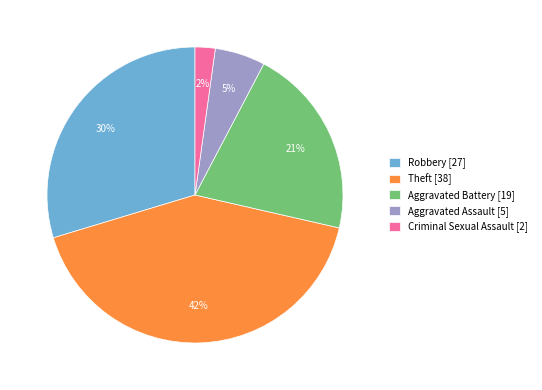

Count the number of slices in the pie.

5